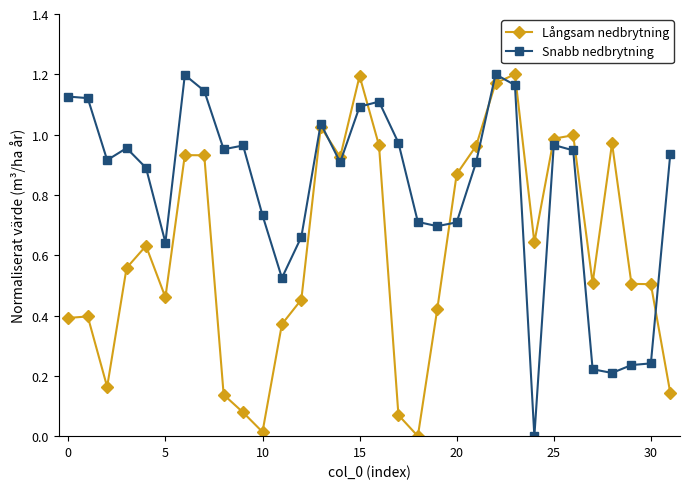

What is the sum of all Snabb nedbrytning values?

26.1